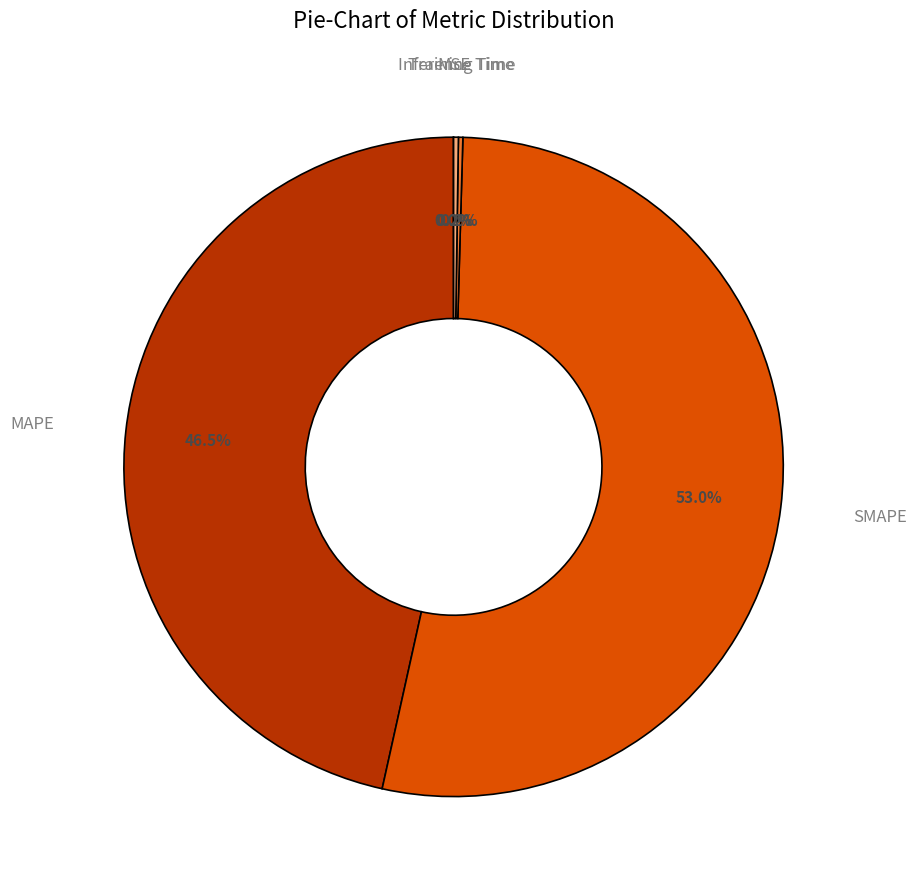

Which slice is the largest?

SMAPE